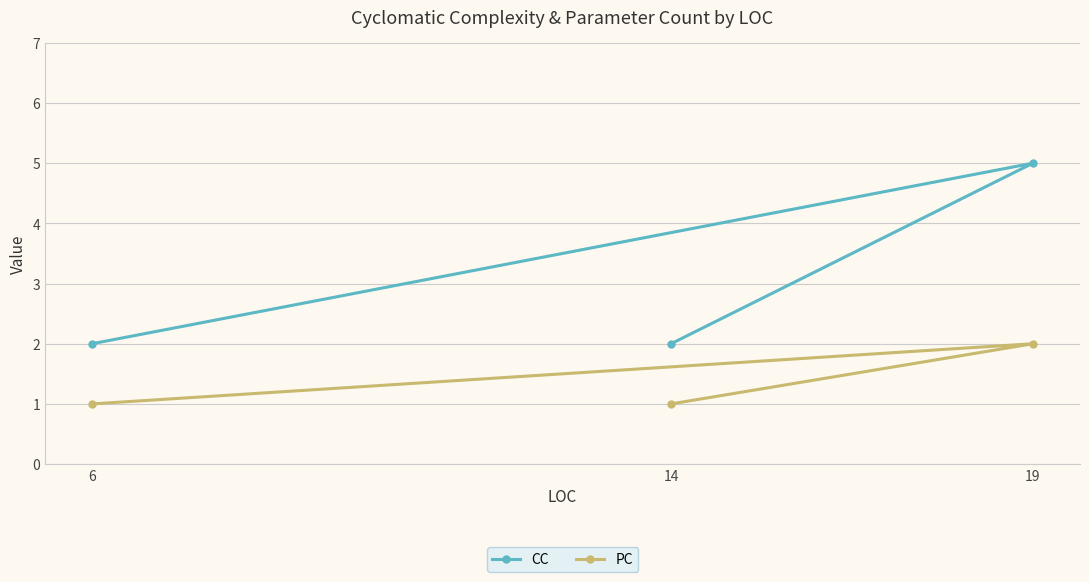

Reading left to right, transcribe all the data shown in this chart.

CC: 6=2	14=2	19=5
PC: 6=1	14=1	19=2